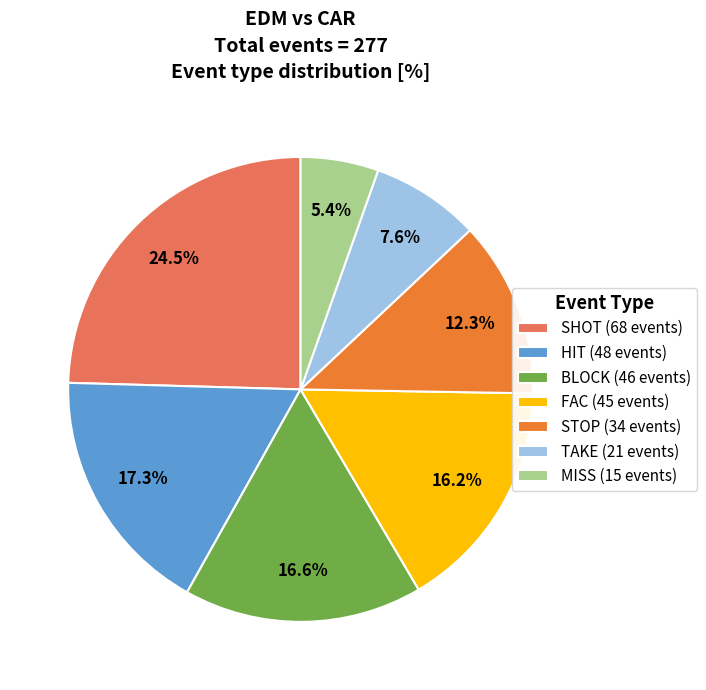

Which has a higher value, TAKE or SHOT?

SHOT